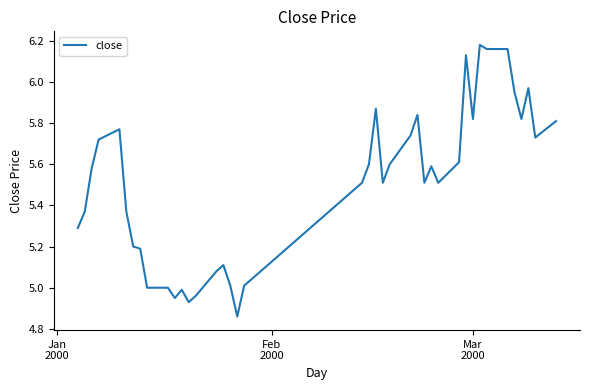

What is the difference between the maximum and minimum values?

1.3